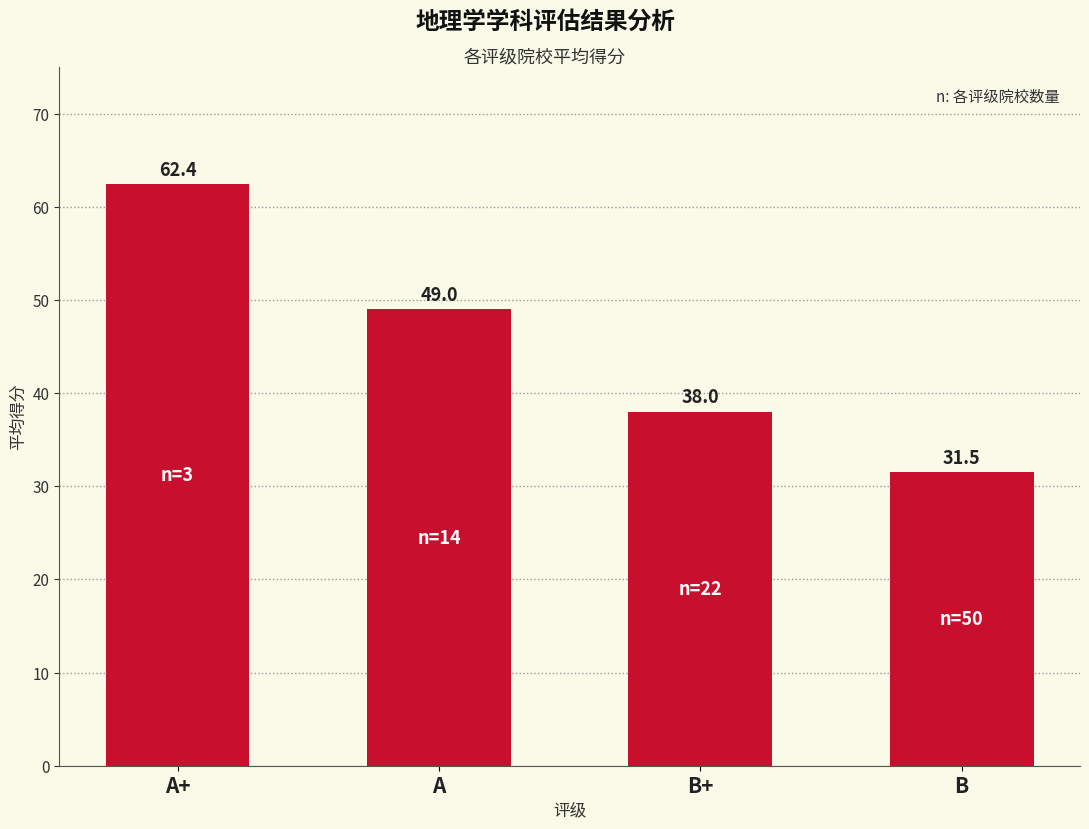

What is the approximate value at B+?

38.0